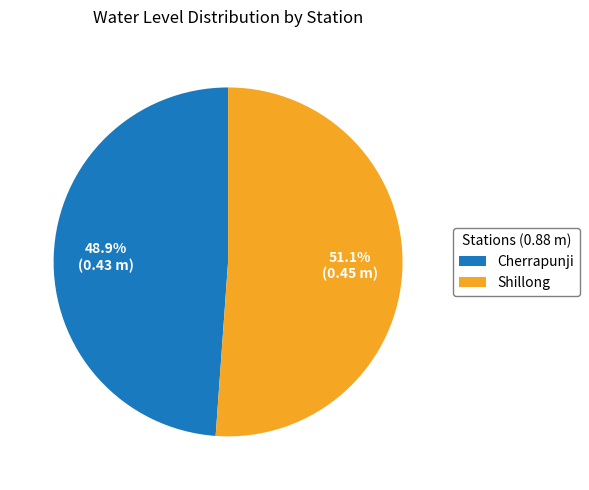

Is there a majority slice in this chart?

Yes